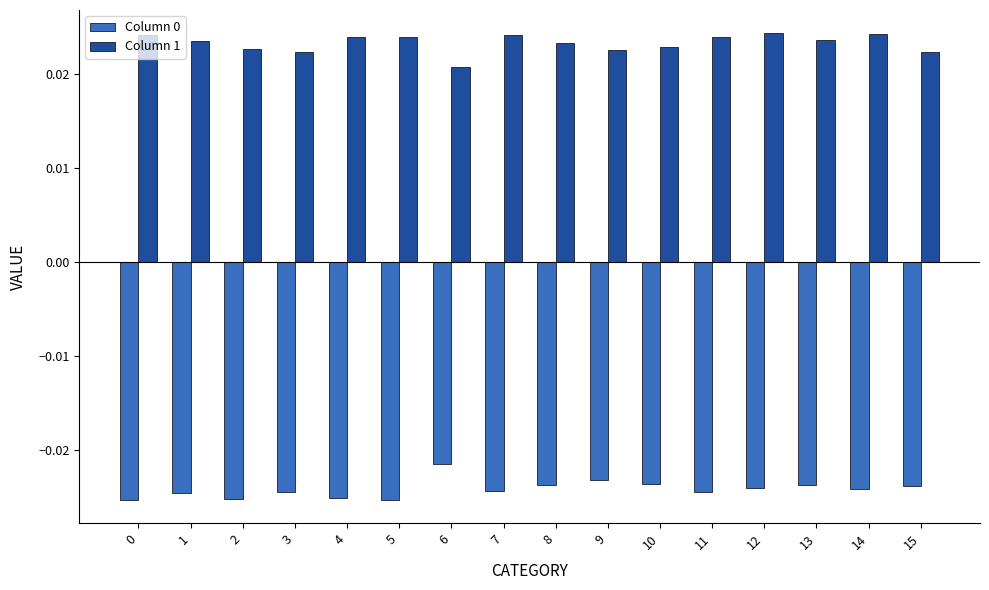

At which label is Column 1 closest to 0?

6